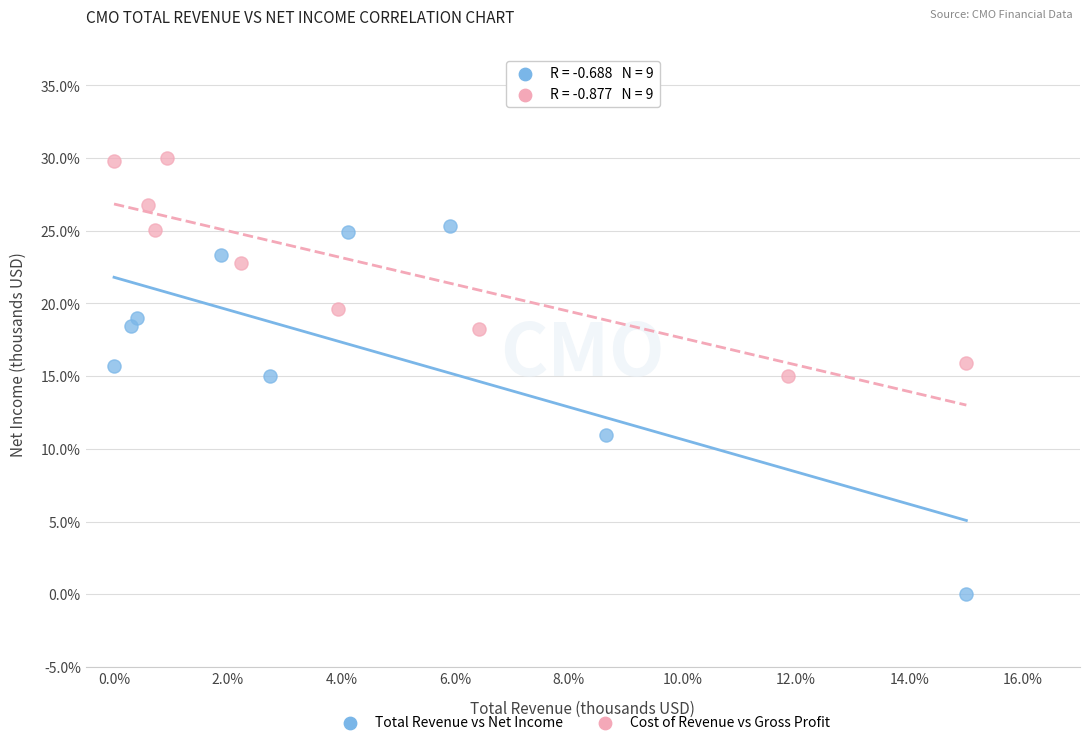

Which series reaches the maximum Y coordinate?

Cost of Revenue vs Gross Profit